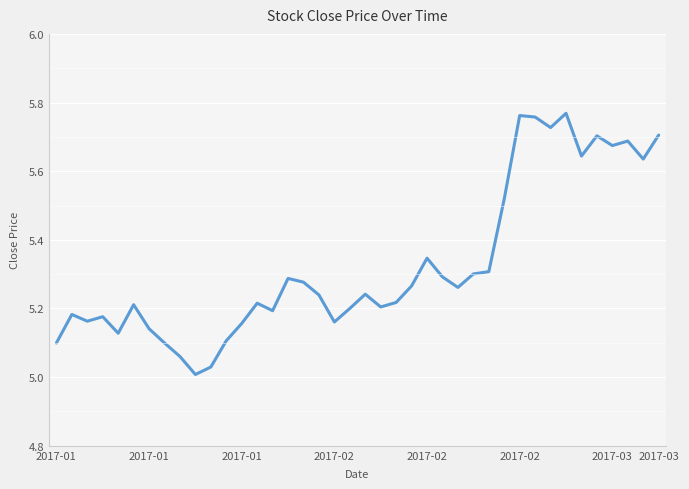

How many lines are shown in the chart?

1